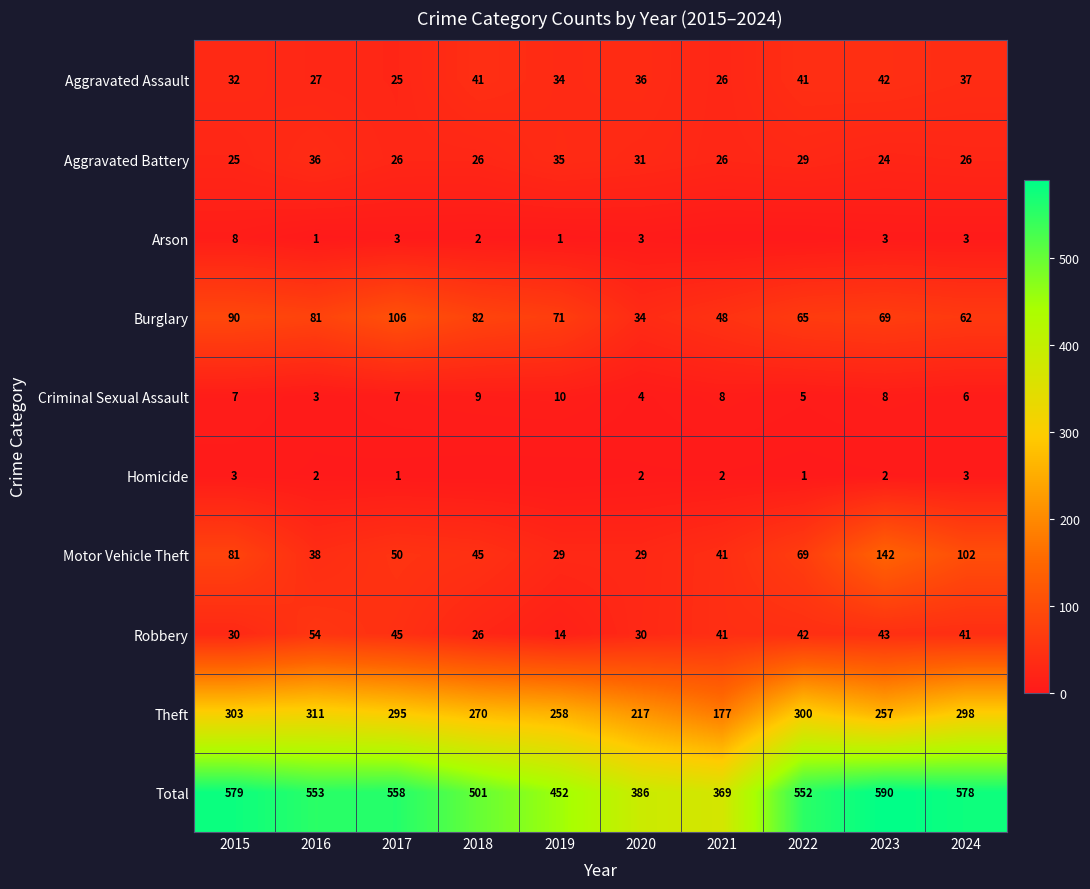

At which label does Motor Vehicle Theft reach its peak?

2023